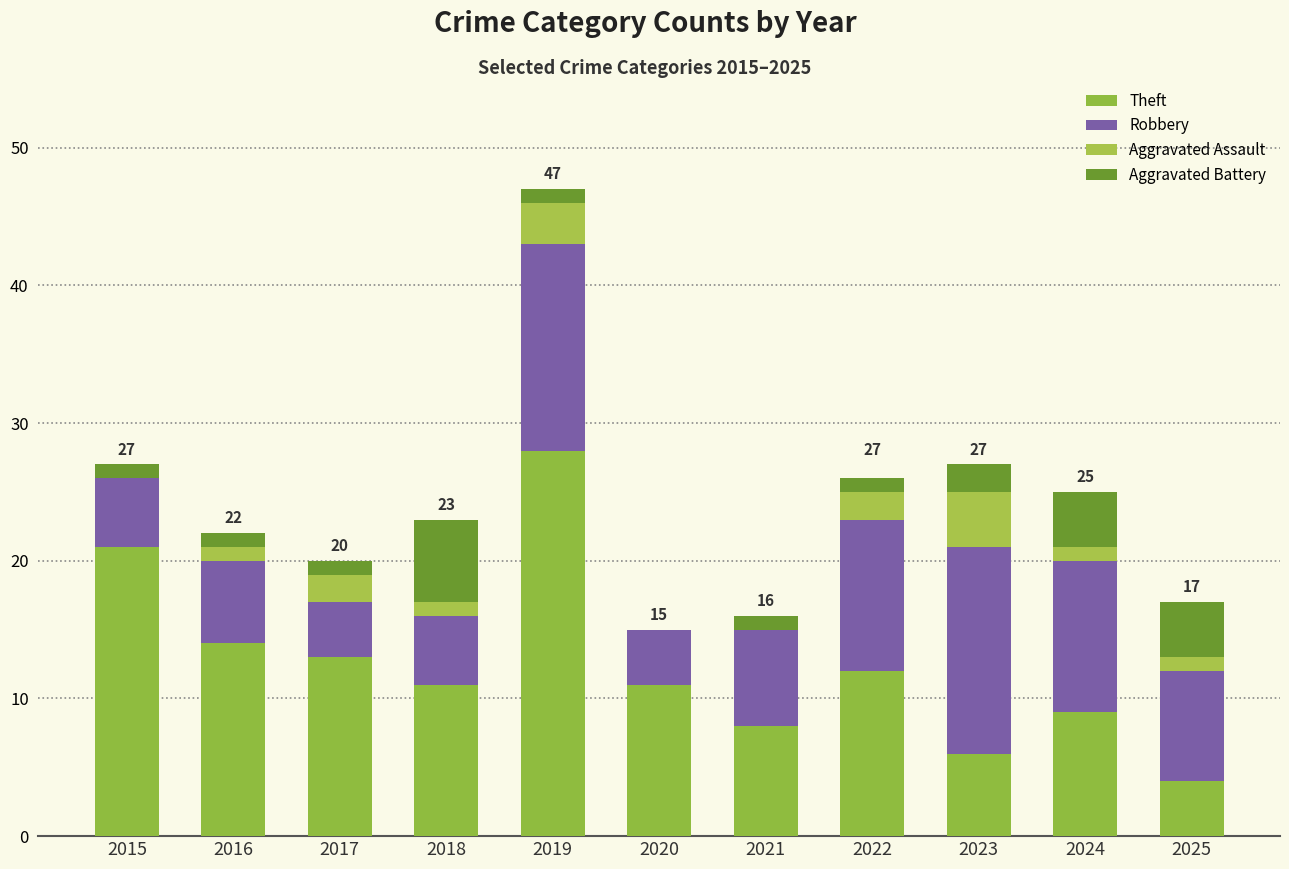

Are the bars horizontal?

No